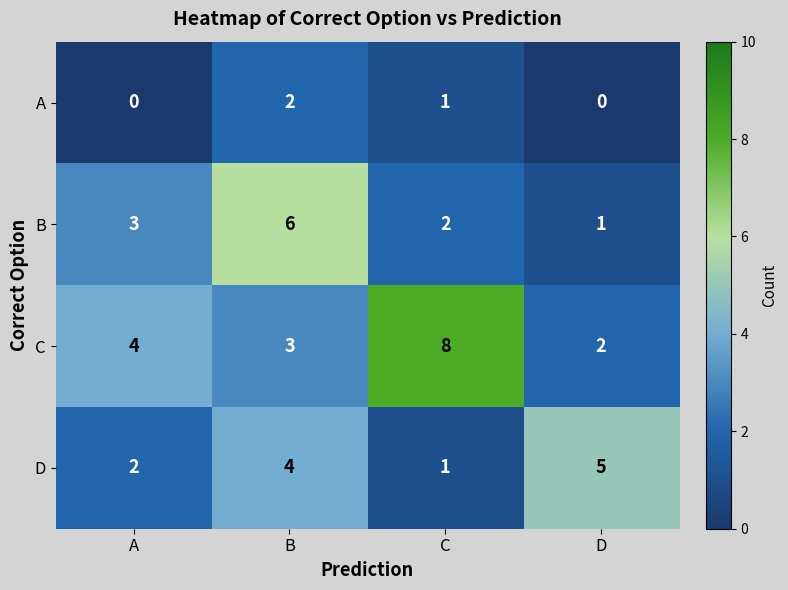

What is the difference between the maximum and second lowest values in the D series?

3